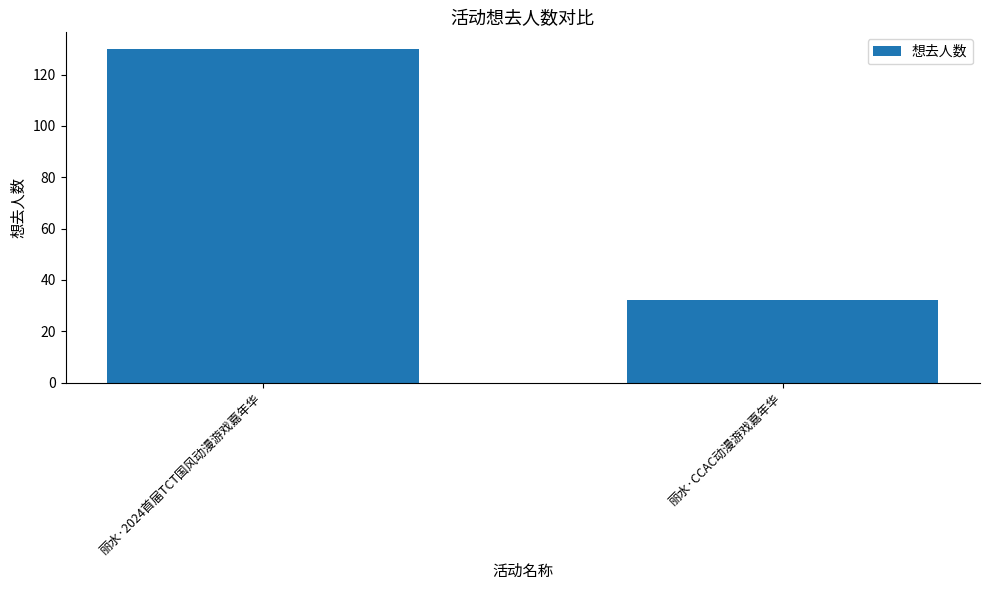

Reading left to right, extract all data points from this chart.

丽水·2024首届TCT国风动漫游戏嘉年华=130	丽水·CCAC动漫游戏嘉年华=32